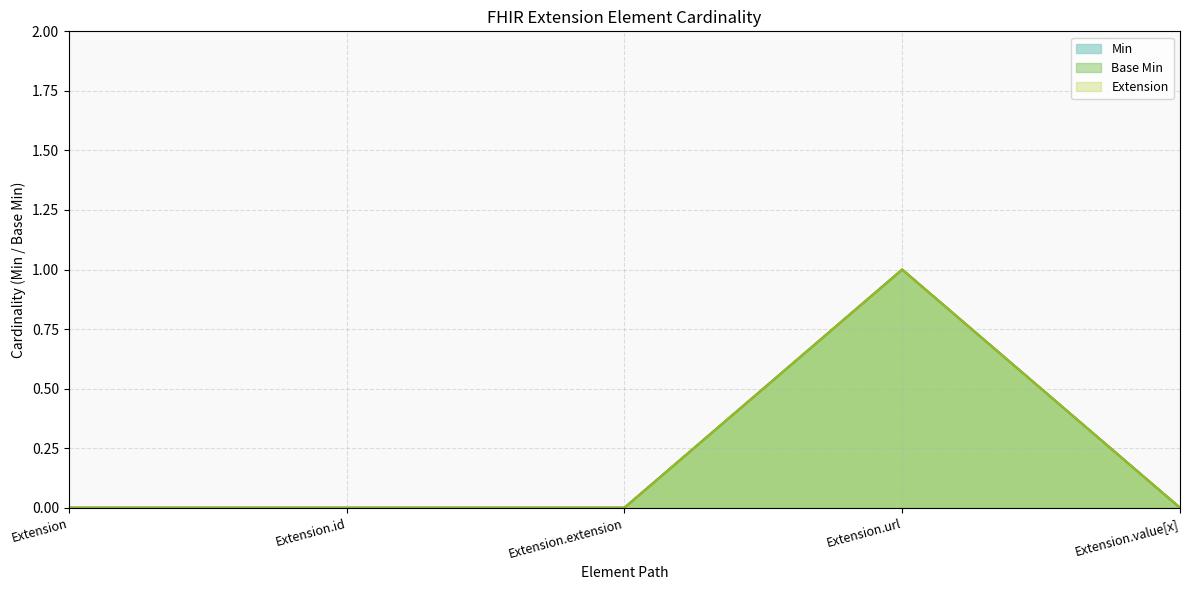

True or false: Base Min and Extension intersect in this chart.

False